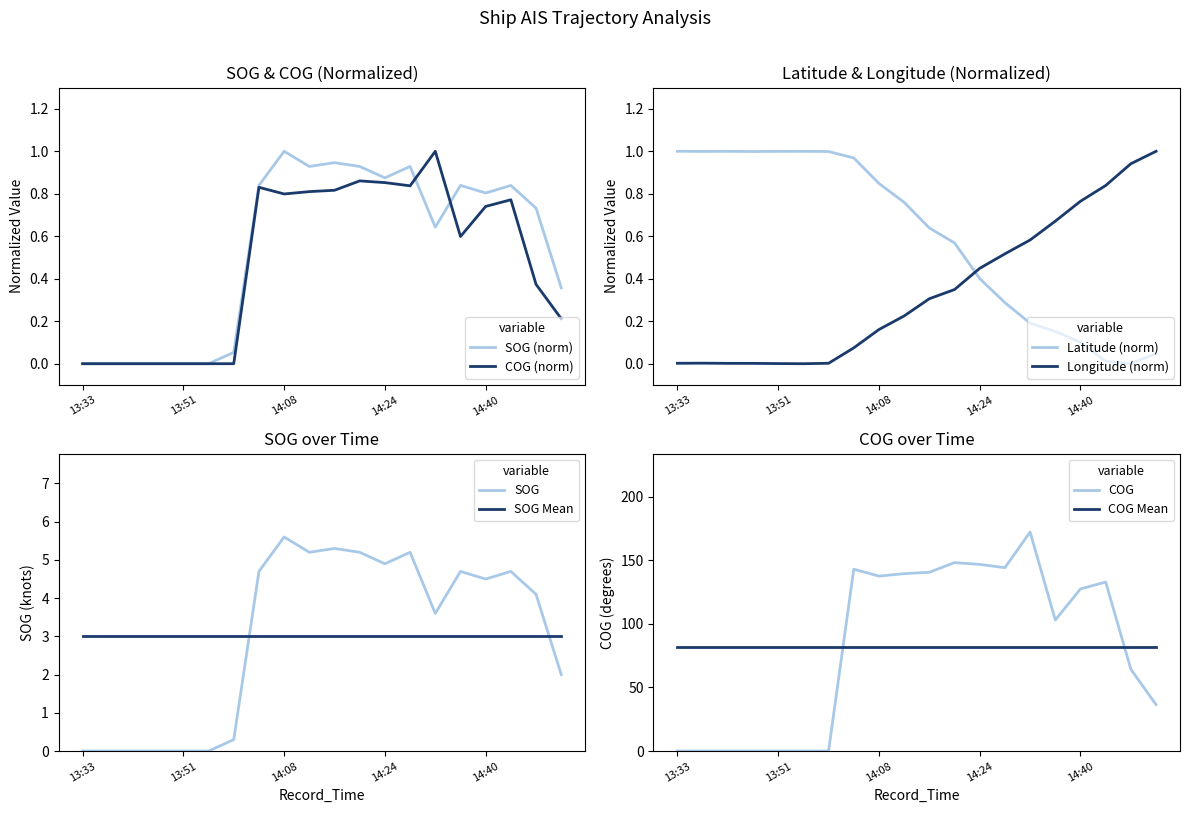

Reading left to right, list all the values displayed in this chart.

SOG: 13:33=0.0	13:36=0.0	13:40=0.0	13:46=0.0	13:51=0.0	13:54=0.0	13:59=0.1	14:03=0.8	14:08=1.0	14:11=0.9	14:16=0.9	14:18=0.9	14:24=0.9	14:28=0.9	14:32=0.6	14:36=0.8	14:40=0.8	14:44=0.8	14:49=0.7	14:53=0.4
COG: 13:33=0.0	13:36=0.0	13:40=0.0	13:46=0.0	13:51=0.0	13:54=0.0	13:59=0.0	14:03=0.8	14:08=0.8	14:11=0.8	14:16=0.8	14:18=0.9	14:24=0.9	14:28=0.8	14:32=1.0	14:36=0.6	14:40=0.7	14:44=0.8	14:49=0.4	14:53=0.2
Latitude: 13:33=1.0	13:36=1.0	13:40=1.0	13:46=1.0	13:51=1.0	13:54=1.0	13:59=1.0	14:03=1.0	14:08=0.8	14:11=0.8	14:16=0.6	14:18=0.6	14:24=0.4	14:28=0.3	14:32=0.2	14:36=0.2	14:40=0.1	14:44=0.0	14:49=0.0	14:53=0.0
Longitude: 13:33=0.0	13:36=0.0	13:40=0.0	13:46=0.0	13:51=0.0	13:54=0.0	13:59=0.0	14:03=0.1	14:08=0.2	14:11=0.2	14:16=0.3	14:18=0.3	14:24=0.4	14:28=0.5	14:32=0.6	14:36=0.7	14:40=0.8	14:44=0.8	14:49=0.9	14:53=1.0